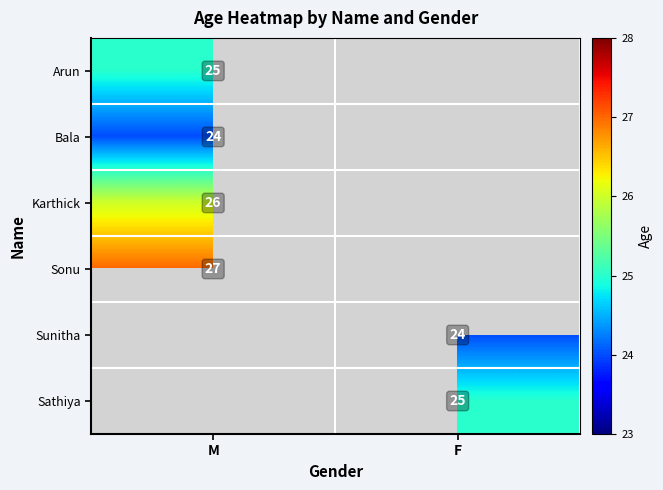

The value of Sunitha at F is 24. True or false?

True